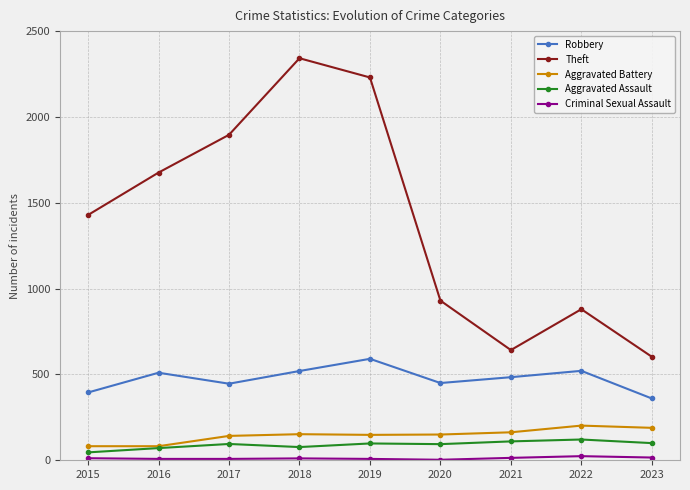

The value of Robbery at 2015 is 395. True or false?

True